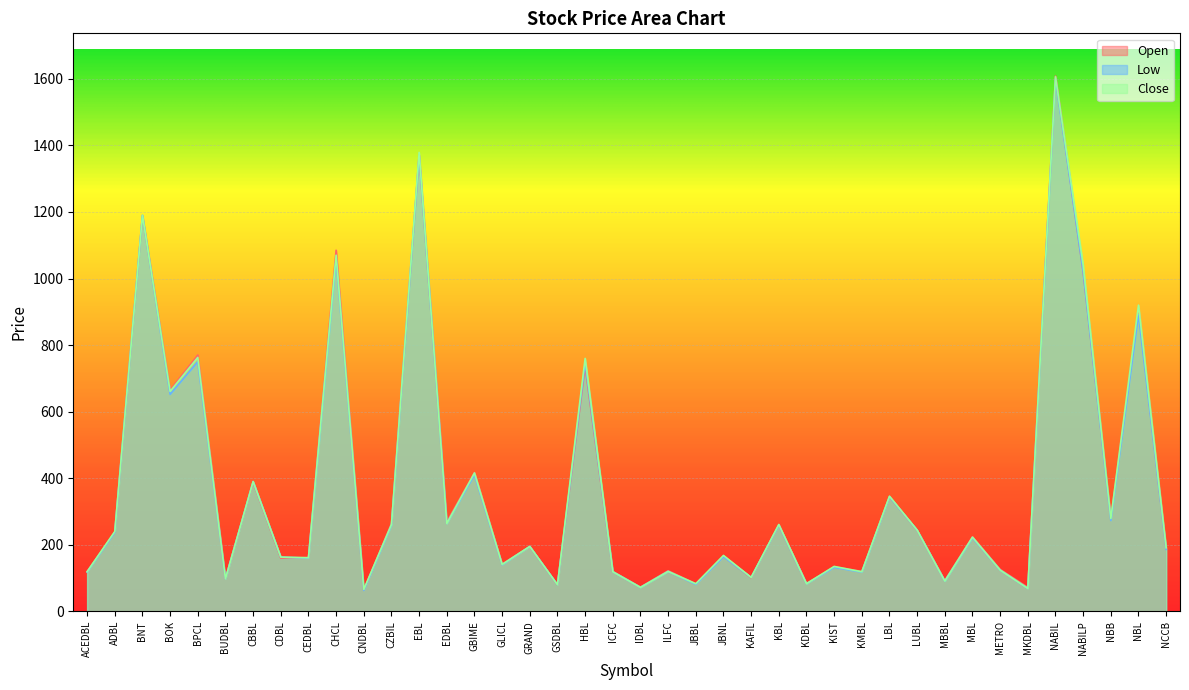

At which category is the sum across all series the highest?

NABIL